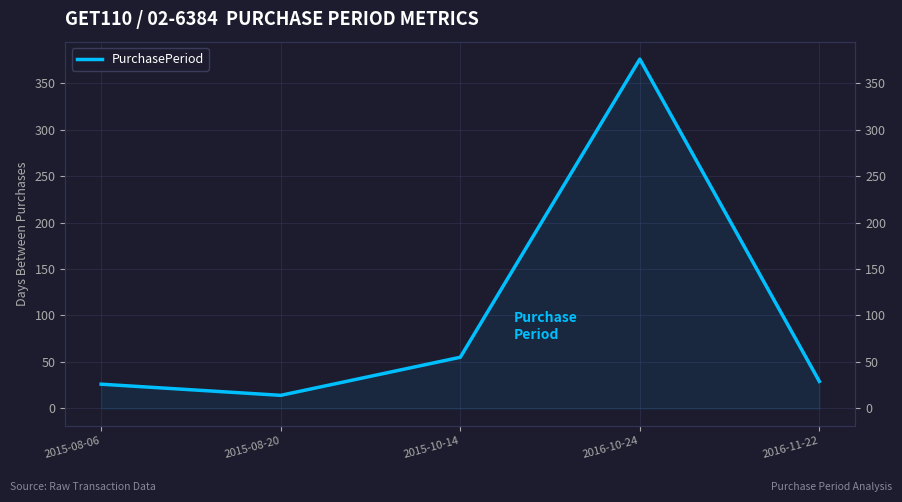

What position from the right is 2016-11-22?

1